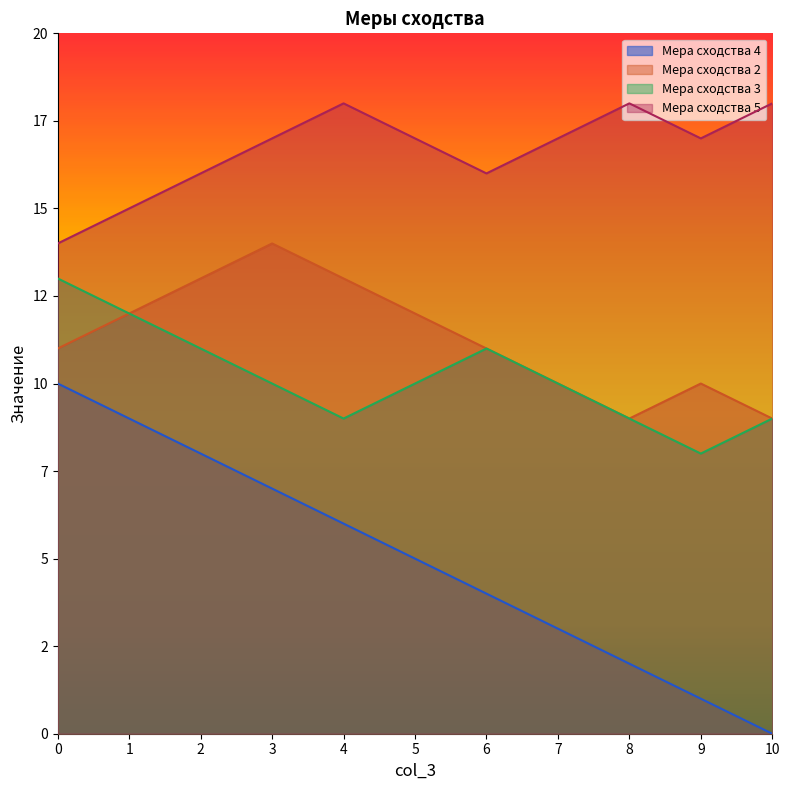

What is the sum of the Мера сходства 3 values at 1 and 10?

21